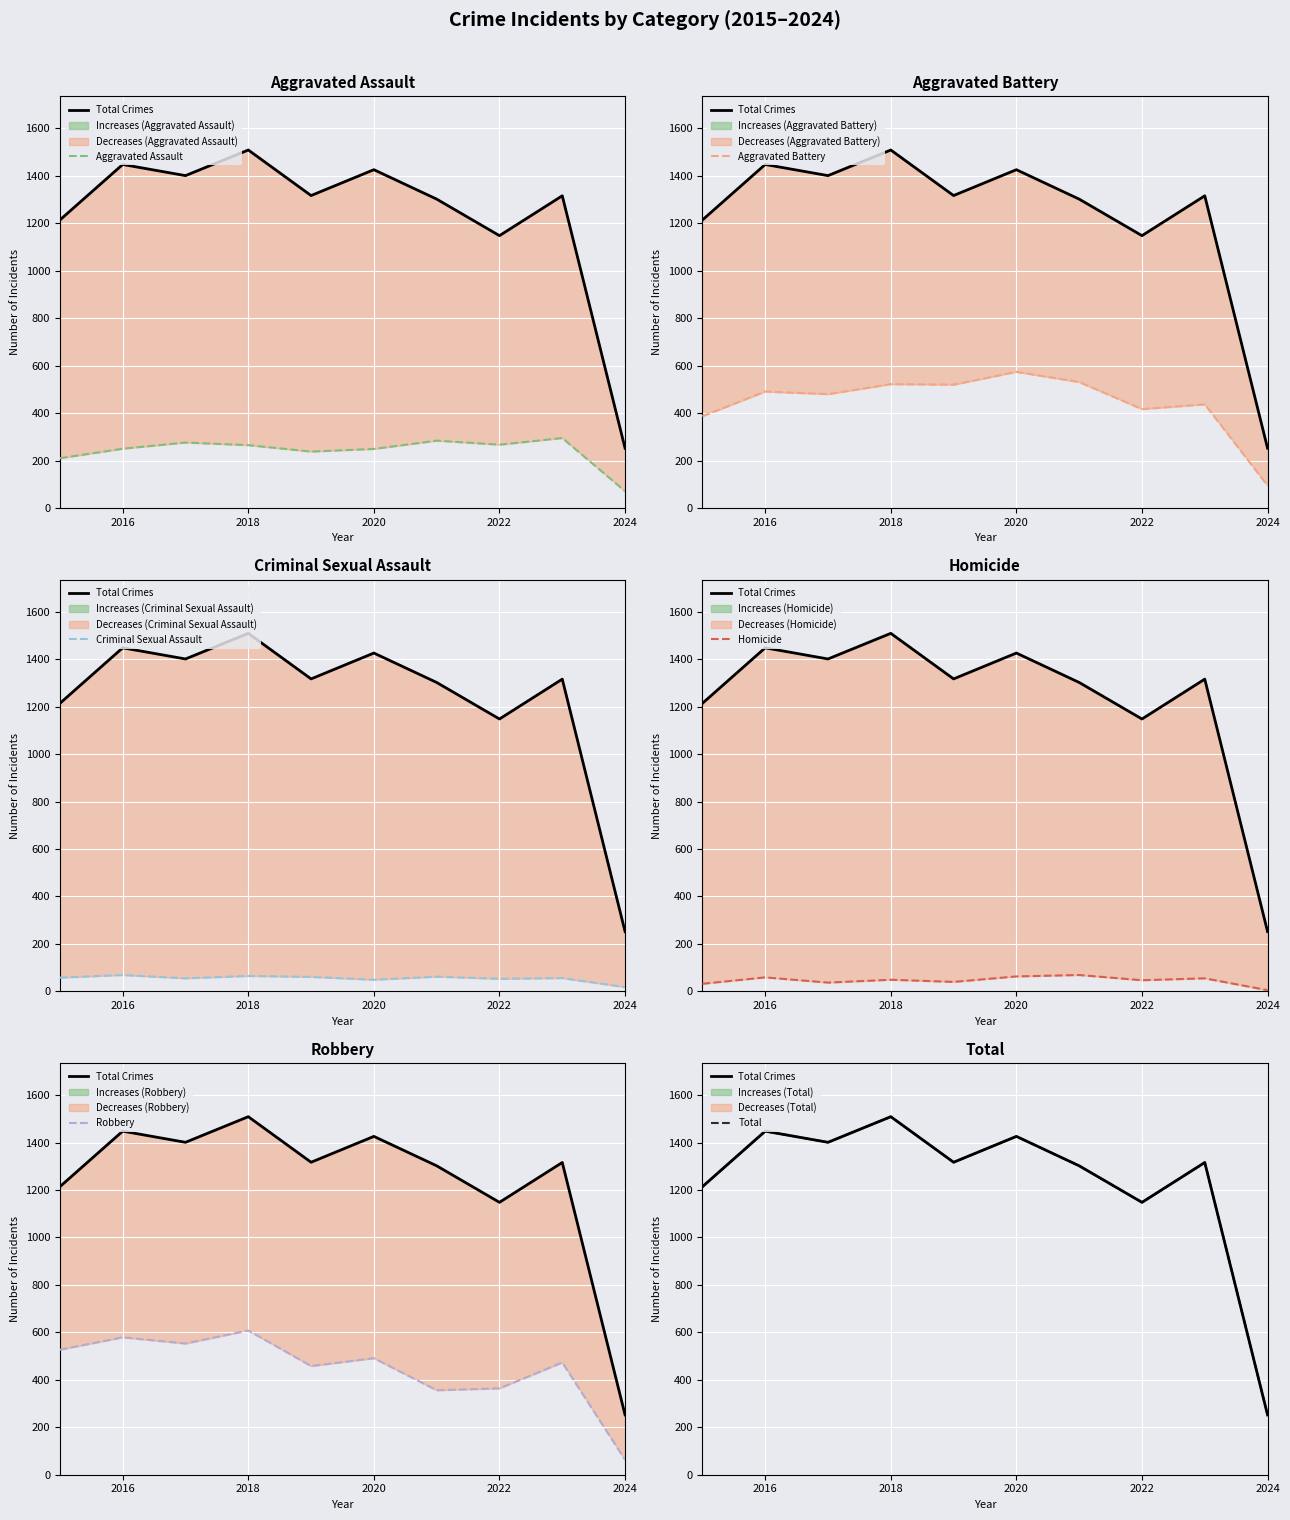

Which series has the largest total across all categories?

Total